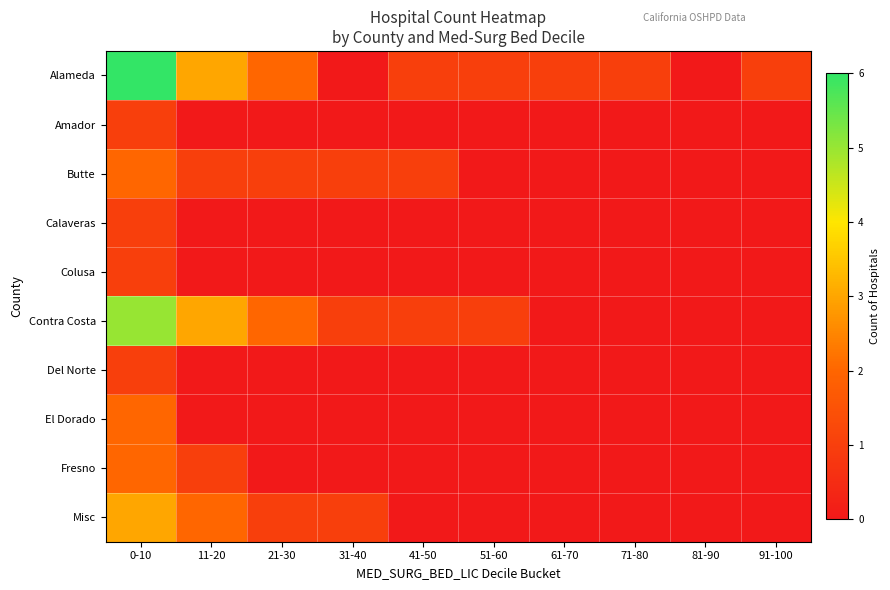

Reading right to left, transcribe all the data shown in this chart.

Alameda: 91-100=1	81-90=0	71-80=1	61-70=1	51-60=1	41-50=1	31-40=0	21-30=2	11-20=3	0-10=6
Amador: 91-100=0	81-90=0	71-80=0	61-70=0	51-60=0	41-50=0	31-40=0	21-30=0	11-20=0	0-10=1
Butte: 91-100=0	81-90=0	71-80=0	61-70=0	51-60=0	41-50=1	31-40=1	21-30=1	11-20=1	0-10=2
Calaveras: 91-100=0	81-90=0	71-80=0	61-70=0	51-60=0	41-50=0	31-40=0	21-30=0	11-20=0	0-10=1
Colusa: 91-100=0	81-90=0	71-80=0	61-70=0	51-60=0	41-50=0	31-40=0	21-30=0	11-20=0	0-10=1
Contra Costa: 91-100=0	81-90=0	71-80=0	61-70=0	51-60=1	41-50=1	31-40=1	21-30=2	11-20=3	0-10=5
Del Norte: 91-100=0	81-90=0	71-80=0	61-70=0	51-60=0	41-50=0	31-40=0	21-30=0	11-20=0	0-10=1
El Dorado: 91-100=0	81-90=0	71-80=0	61-70=0	51-60=0	41-50=0	31-40=0	21-30=0	11-20=0	0-10=2
Fresno: 91-100=0	81-90=0	71-80=0	61-70=0	51-60=0	41-50=0	31-40=0	21-30=0	11-20=1	0-10=2
Misc: 91-100=0	81-90=0	71-80=0	61-70=0	51-60=0	41-50=0	31-40=1	21-30=1	11-20=2	0-10=3